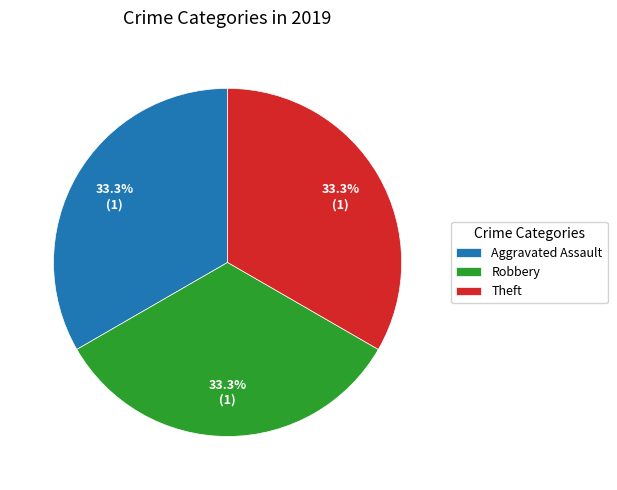

To the nearest percent, what portion does Robbery represent?

33%